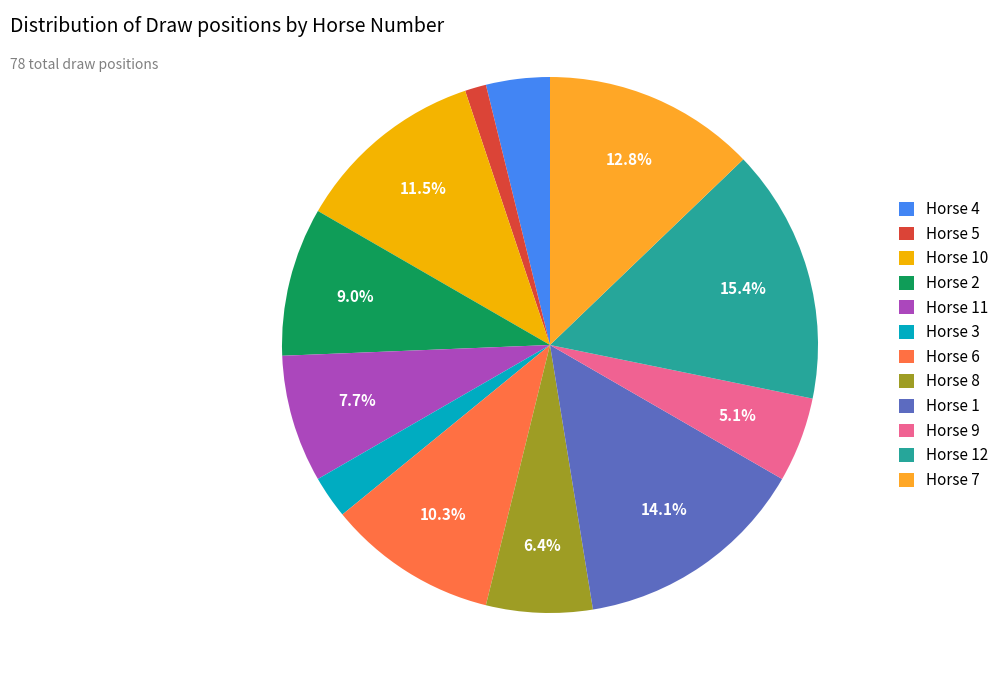

Which category has the biggest portion of the pie?

Horse 12